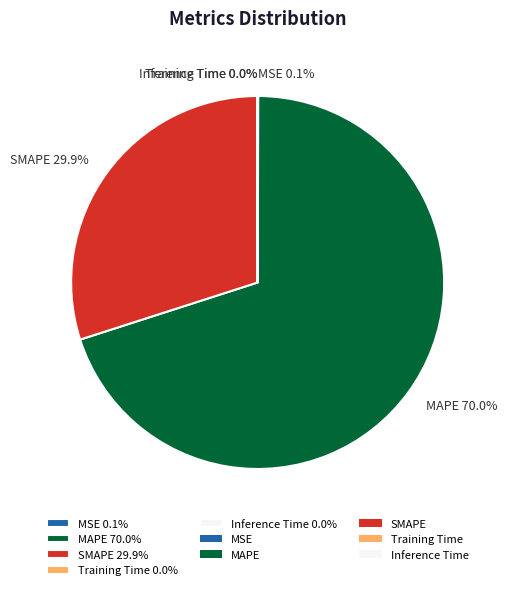

Is MAPE 70.0% the majority of the pie?

Yes